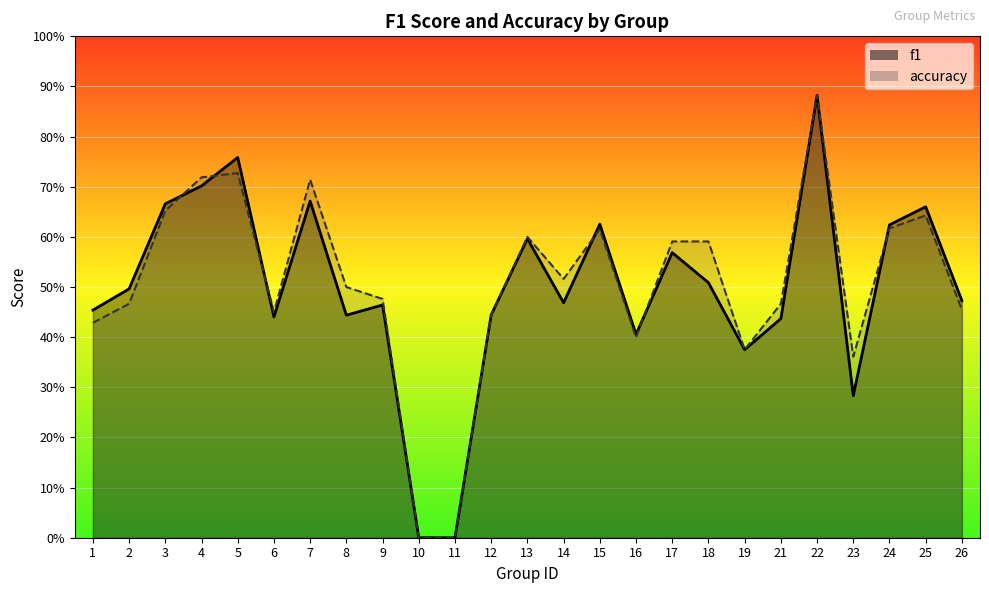

How many values in accuracy are above zero?

23